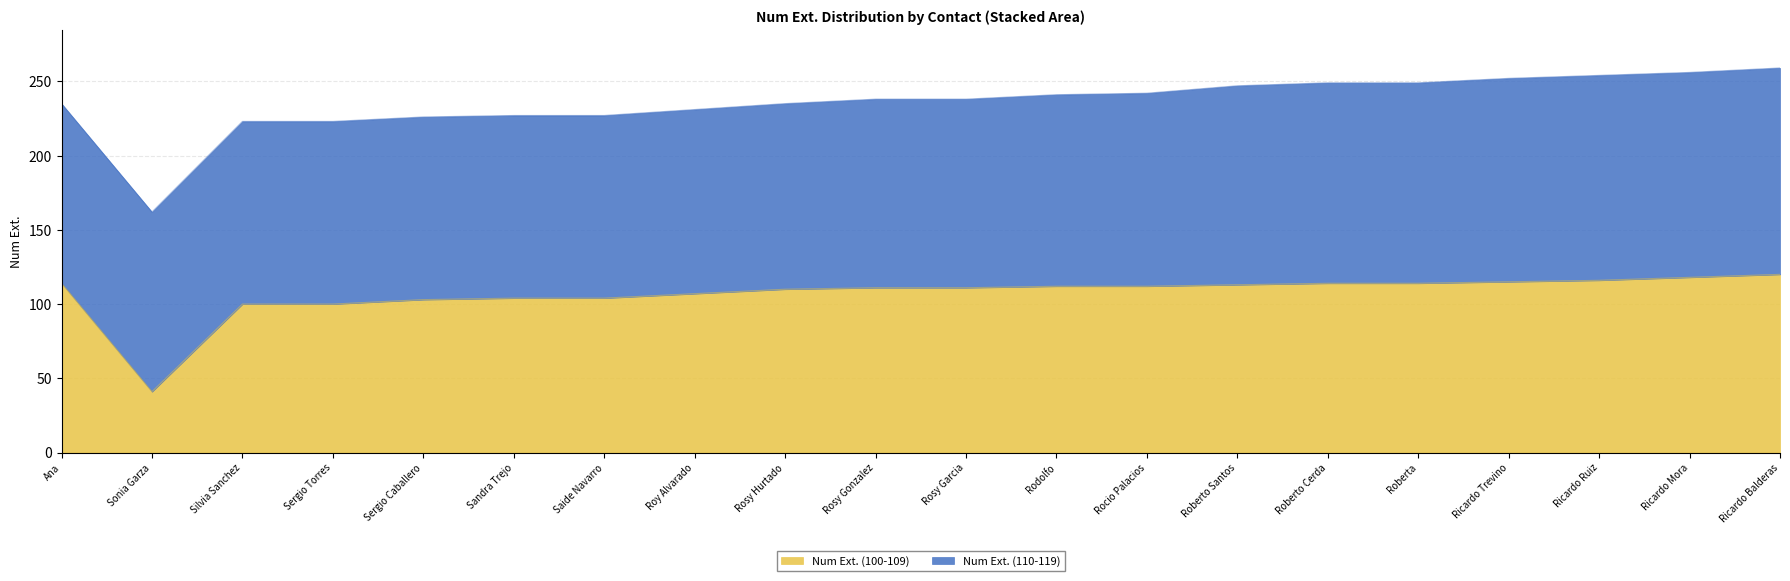

Rank the categories by value from lowest to highest.

Sonia Garza, Silvia Sanchez, Sergio Torres, Sergio Caballero, Sandra Trejo, Saide Navarro, Roy Alvarado, Rosy Hurtado, Rosy Gonzalez, Rosy Garcia, Rodolfo, Rocio Palacios, Roberto Santos, Ana, Roberto Cerda, Roberta, Ricardo Trevino, Ricardo Ruiz, Ricardo Mora, Ricardo Balderas